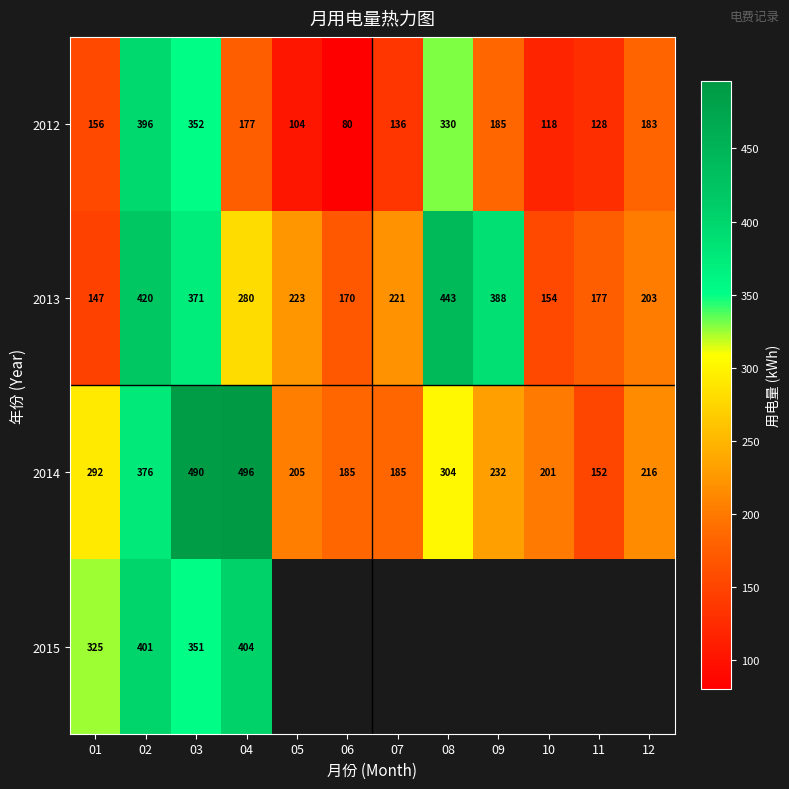

Is it true that 2013 equals 576.1 at 03?

False